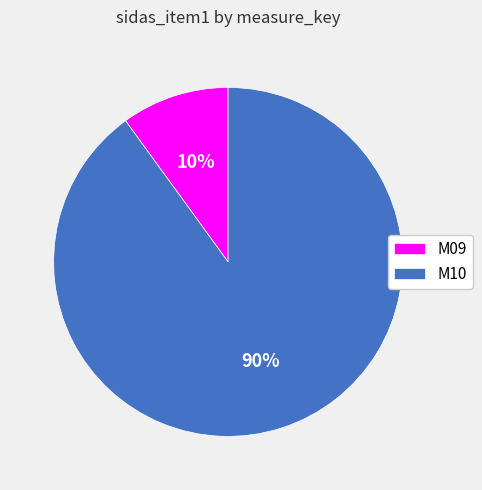

Rank the categories by value from lowest to highest.

M09, M10